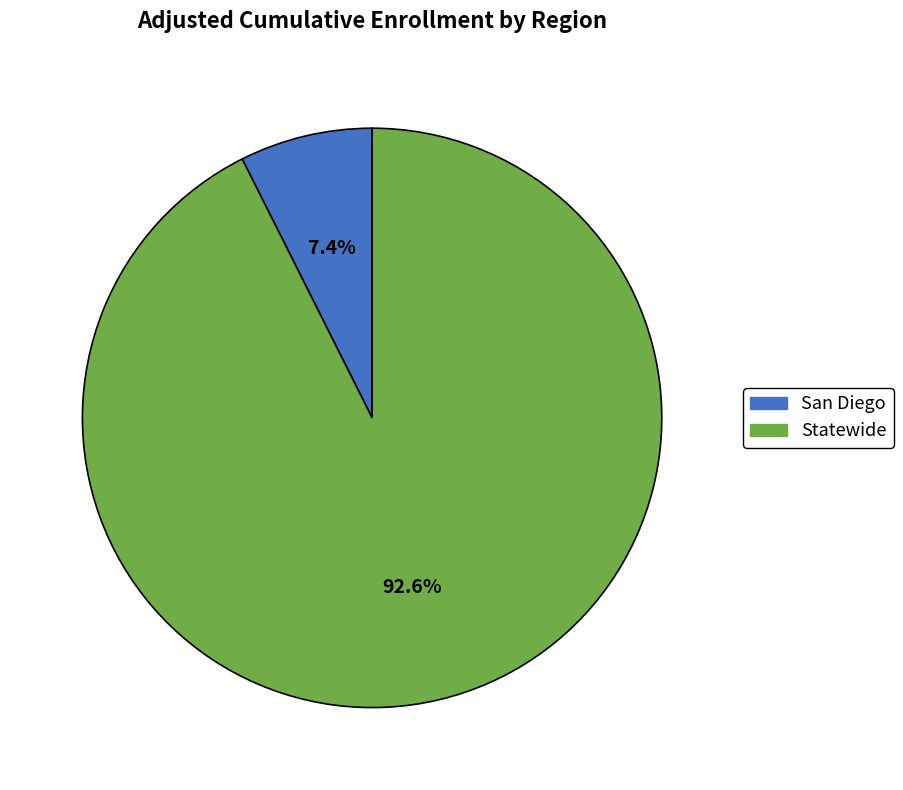

Is there a majority slice in this chart?

Yes